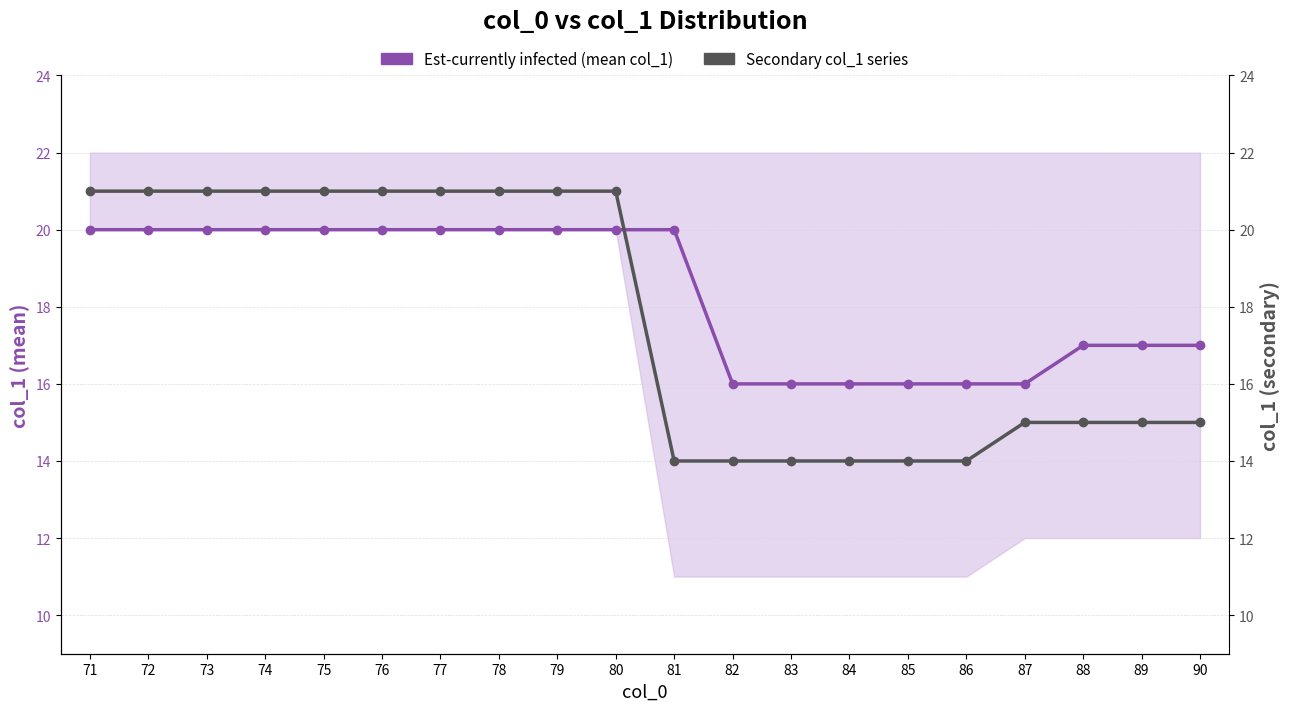

Between which two adjacent categories do Secondary col_1 series and Est-currently infected (mean col_1) first intersect?

80 and 81